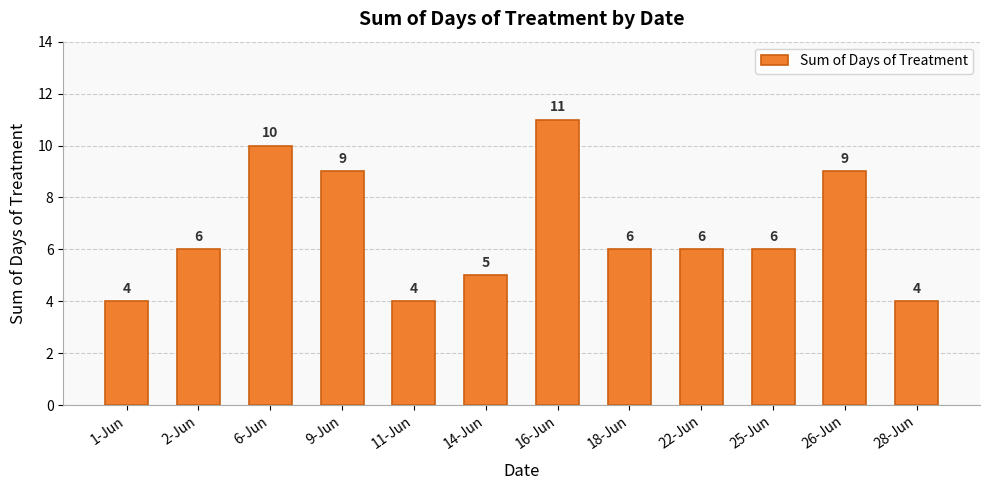

Are the bars grouped side by side (vs. stacked)?

No